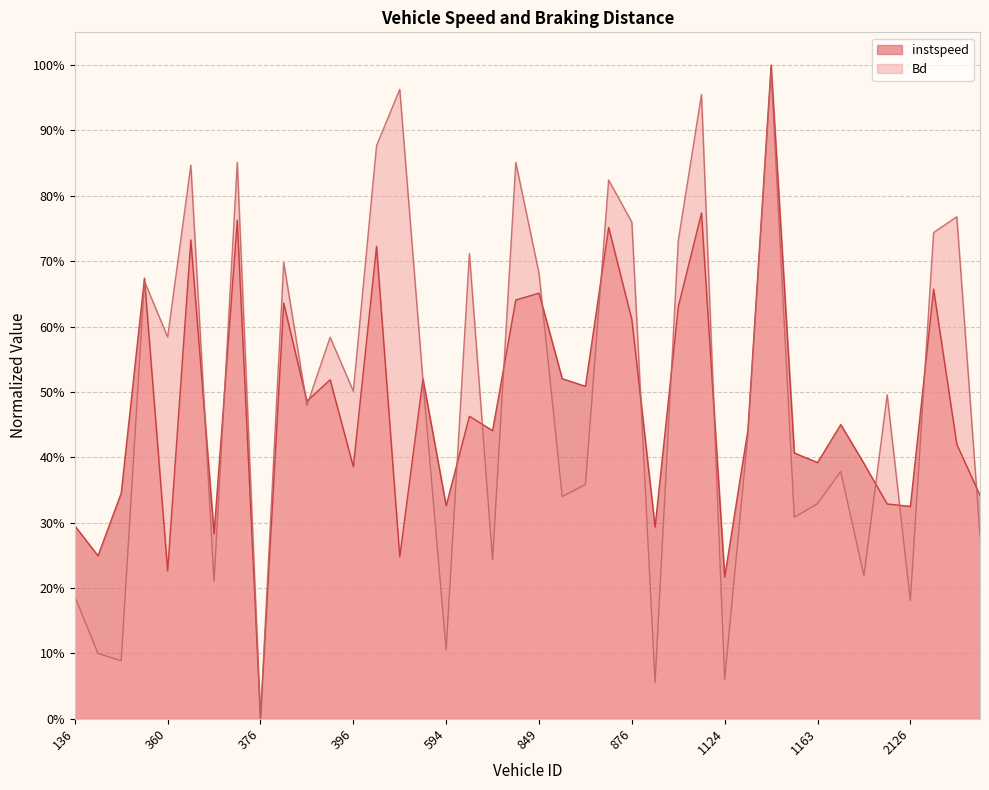

Reading left to right, what are all the values shown in this chart?

instspeed: 0.3	0.2	0.3	0.7	0.2	0.7	0.3	0.8	0.0	0.6	0.5	0.5	0.4	0.7	0.2	0.5	0.3	0.5	0.4	0.6	0.7	0.5	0.5	0.8	0.6	0.3	0.6	0.8	0.2	0.4	1.0	0.4	0.4	0.5	0.4	0.3	0.3	0.7	0.4	0.3
Bd: 0.2	0.1	0.1	0.7	0.6	0.8	0.2	0.9	0.0	0.7	0.5	0.6	0.5	0.9	1.0	0.5	0.1	0.7	0.2	0.9	0.7	0.3	0.4	0.8	0.8	0.1	0.7	1.0	0.1	0.4	1.0	0.3	0.3	0.4	0.2	0.5	0.2	0.7	0.8	0.3